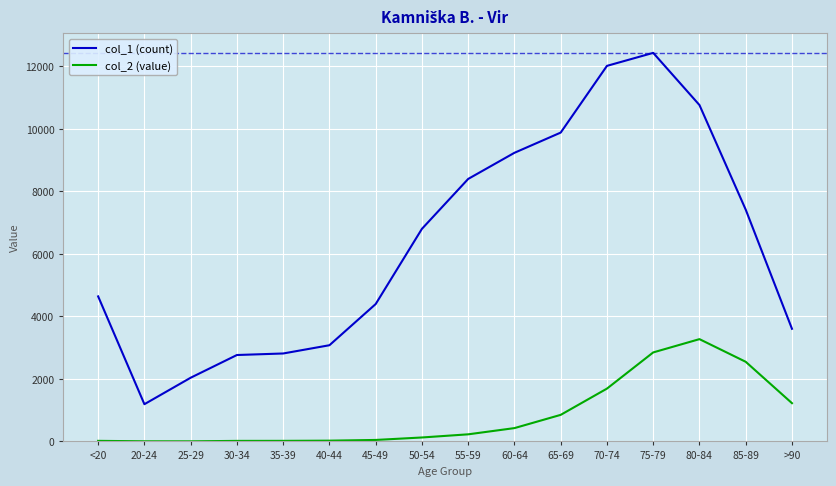

True or false: col_2 (value) and col_1 (count) intersect in this chart.

False